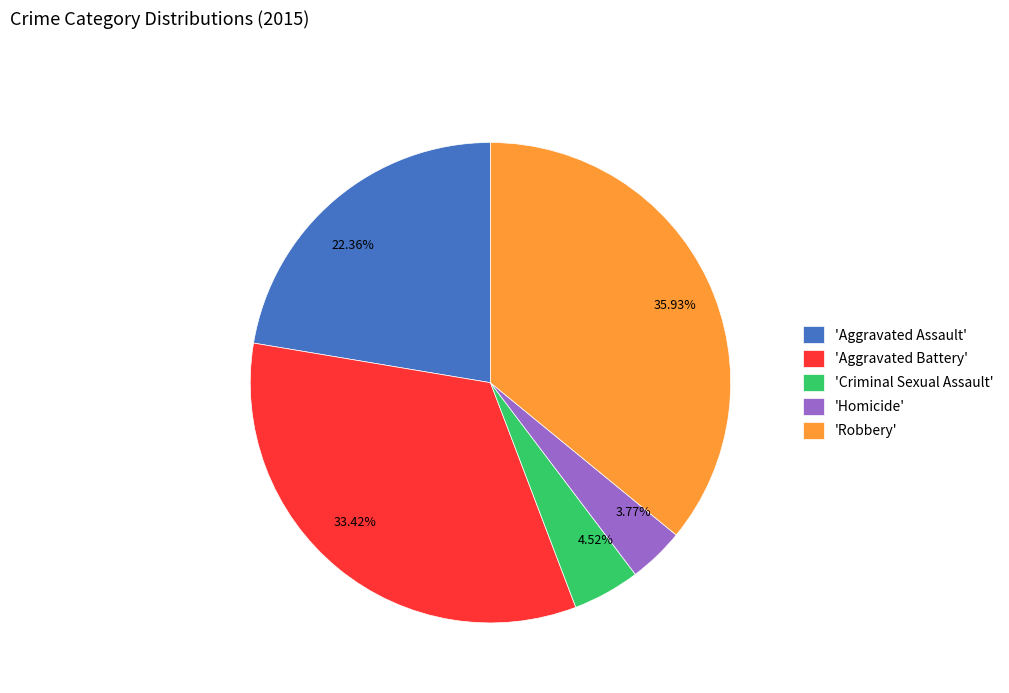

Is there any slice that represents more than half of the pie?

No